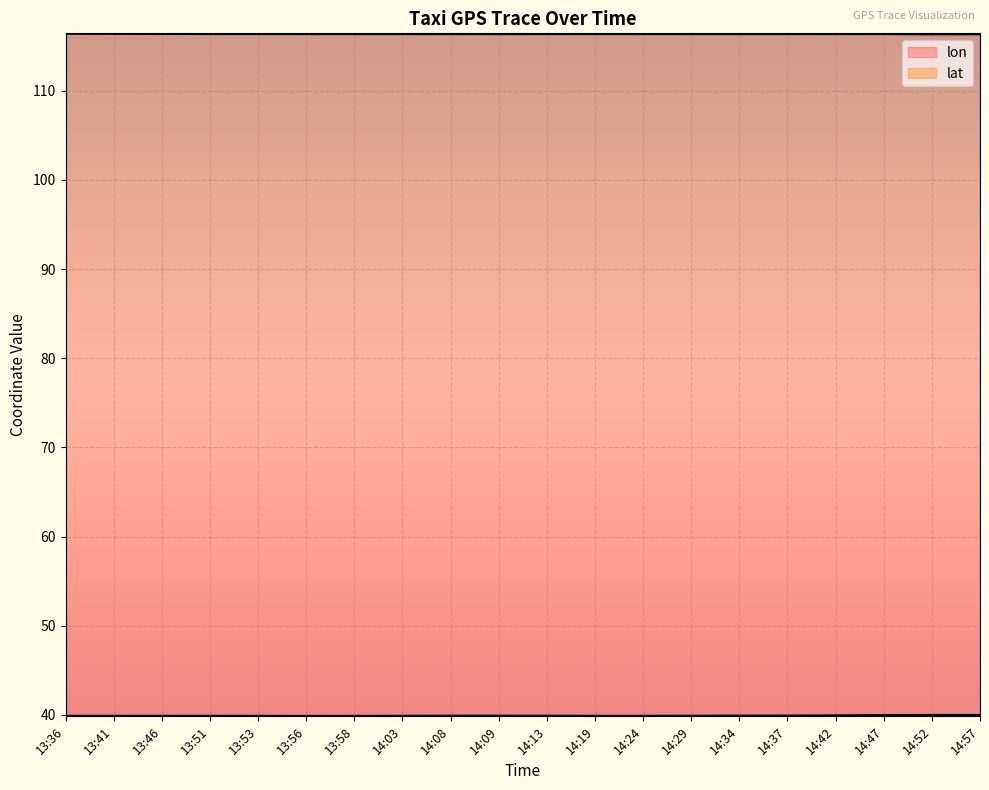

Reading right to left, list all the values displayed in this chart.

lon: 14:57=116.3	14:52=116.3	14:47=116.3	14:42=116.3	14:37=116.3	14:34=116.3	14:29=116.3	14:24=116.4	14:19=116.4	14:13=116.4	14:09=116.3	14:08=116.3	14:03=116.3	13:58=116.3	13:56=116.4	13:53=116.4	13:51=116.4	13:46=116.4	13:41=116.4	13:36=116.4
lat: 14:57=40.0	14:52=40.0	14:47=40.0	14:42=39.9	14:37=39.9	14:34=39.9	14:29=39.9	14:24=39.9	14:19=39.9	14:13=39.9	14:09=39.9	14:08=39.9	14:03=39.9	13:58=39.9	13:56=39.9	13:53=39.9	13:51=39.9	13:46=39.9	13:41=39.9	13:36=39.9